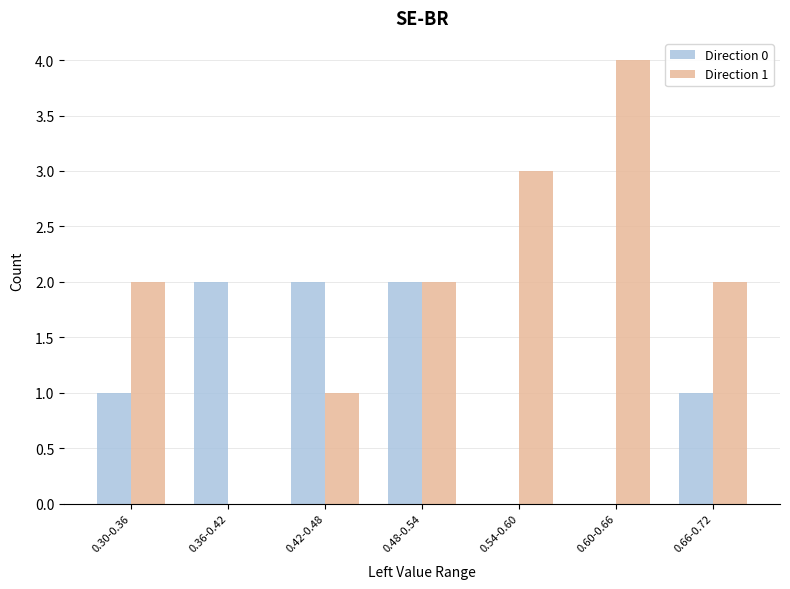

Is the value of Direction 1 at 0.66-0.72 greater than the value of Direction 0 at 0.60-0.66?

Yes